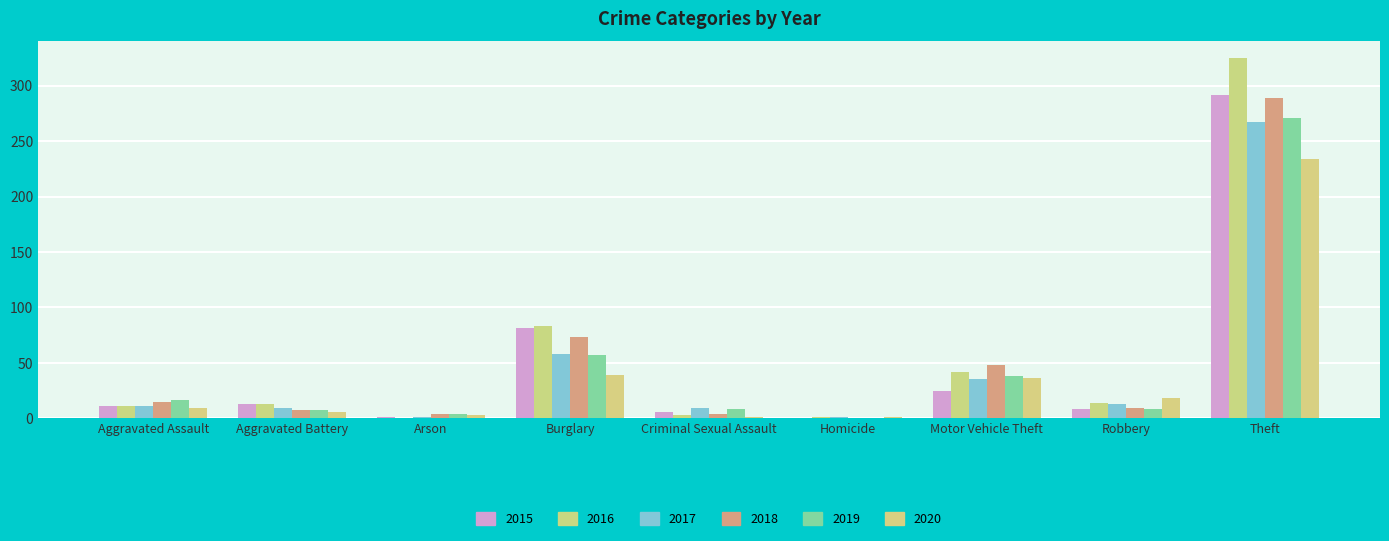

Between Aggravated Assault and Arson, which series saw the biggest shift?

2019